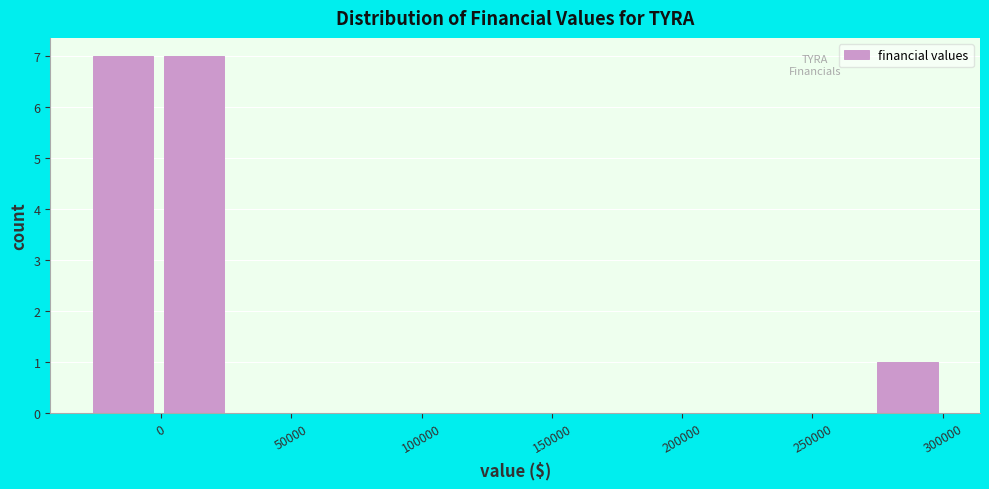

Reading left to right, list every bar in this chart as the range it spans on the x-axis followed by its height. Neither the bar edges nor the heights are printed on the chart, so give them approximately, as read against the axes.

-25000 to 0: 7
0 to 30000: 7
30000 to 55000: 0
55000 to 85000: 0
85000 to 110000: 0
110000 to 140000: 0
140000 to 165000: 0
165000 to 195000: 0
195000 to 220000: 0
220000 to 245000: 0
245000 to 275000: 0
275000 to 300000: 1